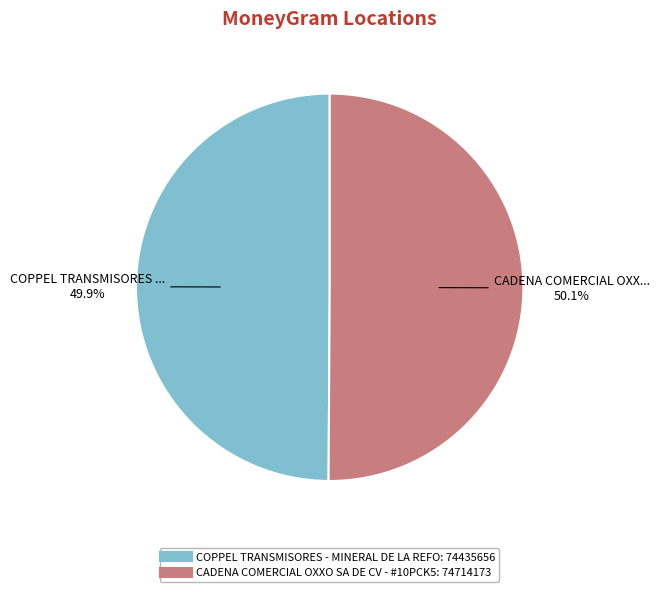

Approximately how many times larger is the value at CADENA COMERCIAL OXXO SA DE CV - #10PCK5 compared to COPPEL TRANSMISORES - MINERAL DE LA REFO?

1.0